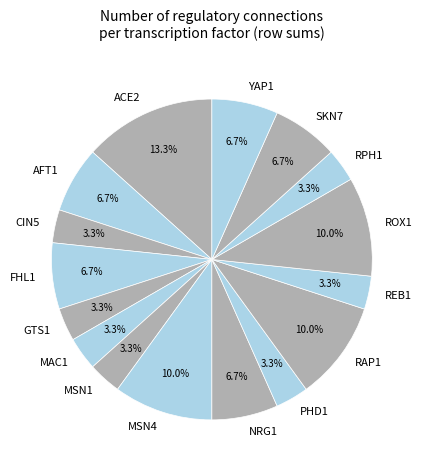

Combined, do MSN4 and PHD1 account for over 50%?

No